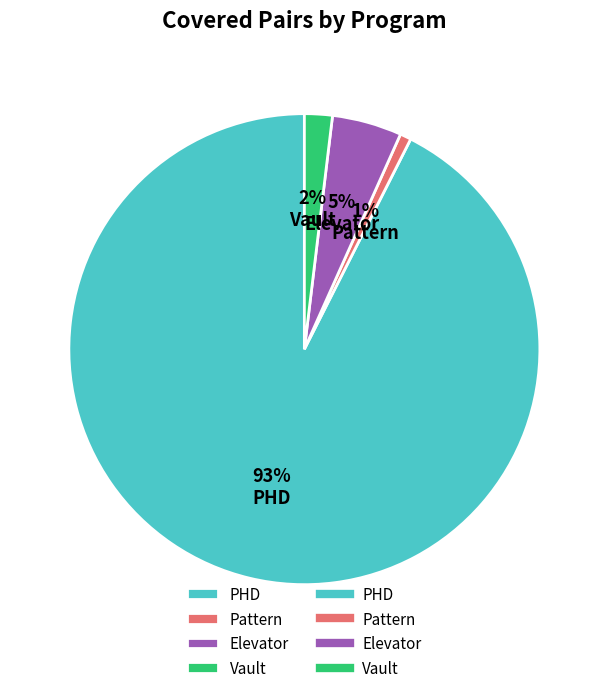

How many slices are in this pie chart?

4